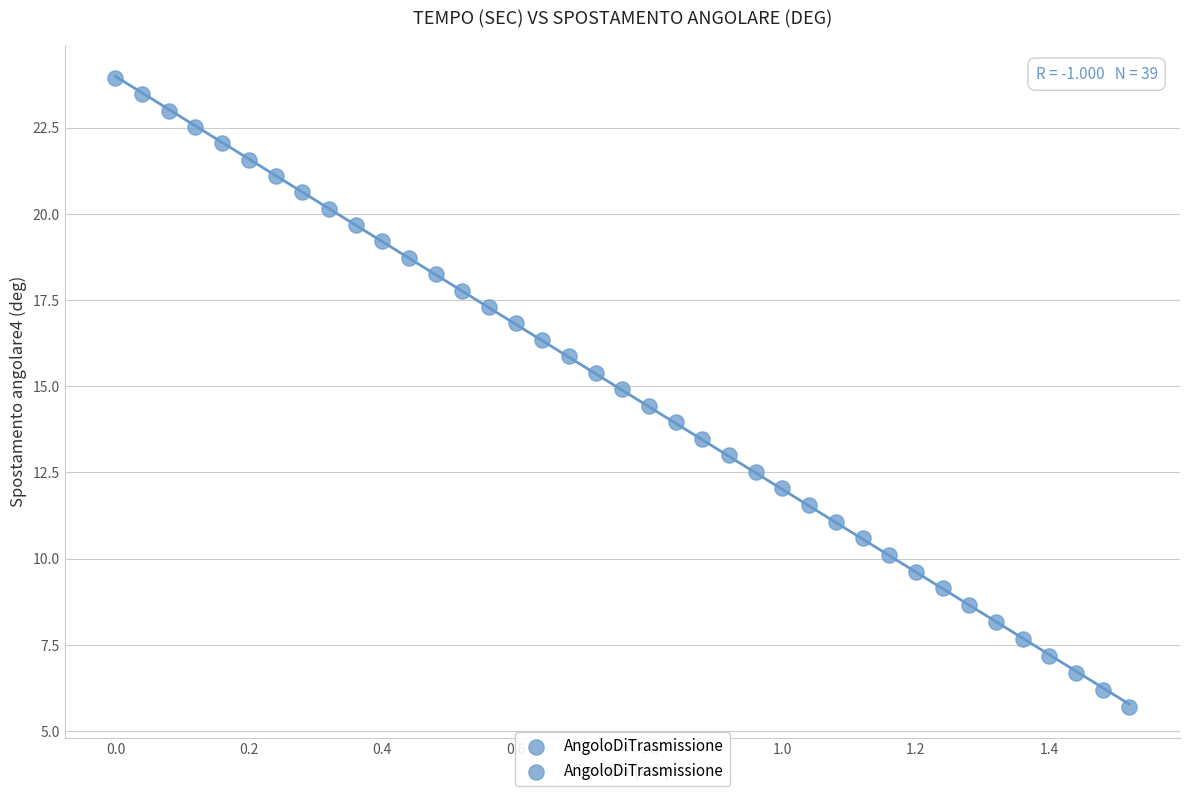

What is the range of X values (max minus min)?

1.5